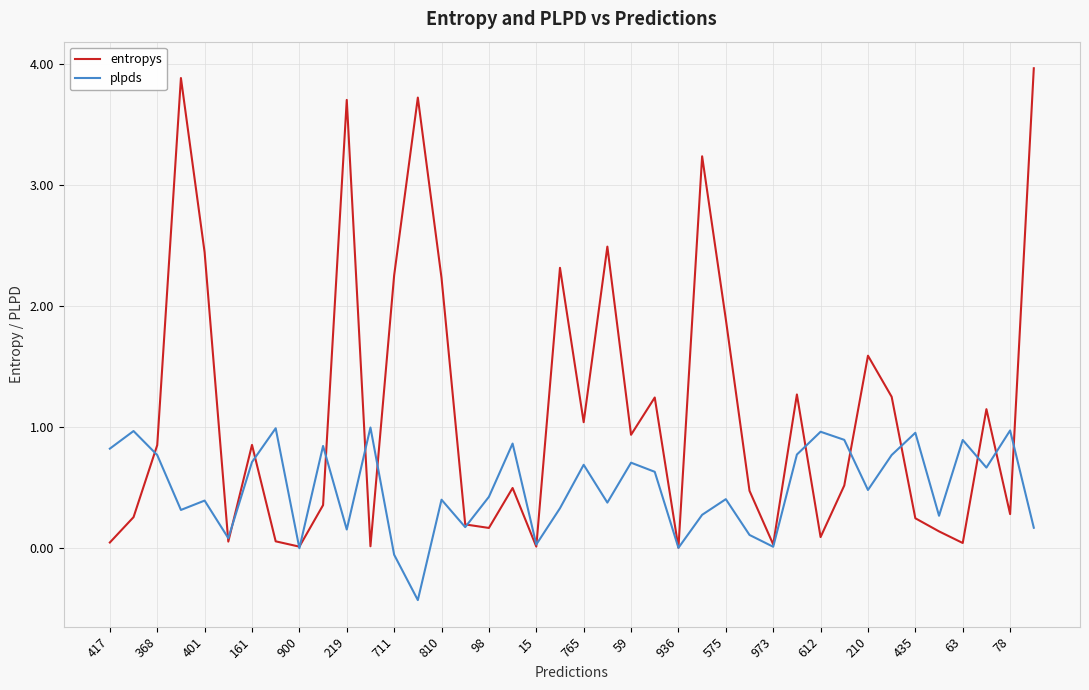

What is the maximum value shown in the chart?

4.0